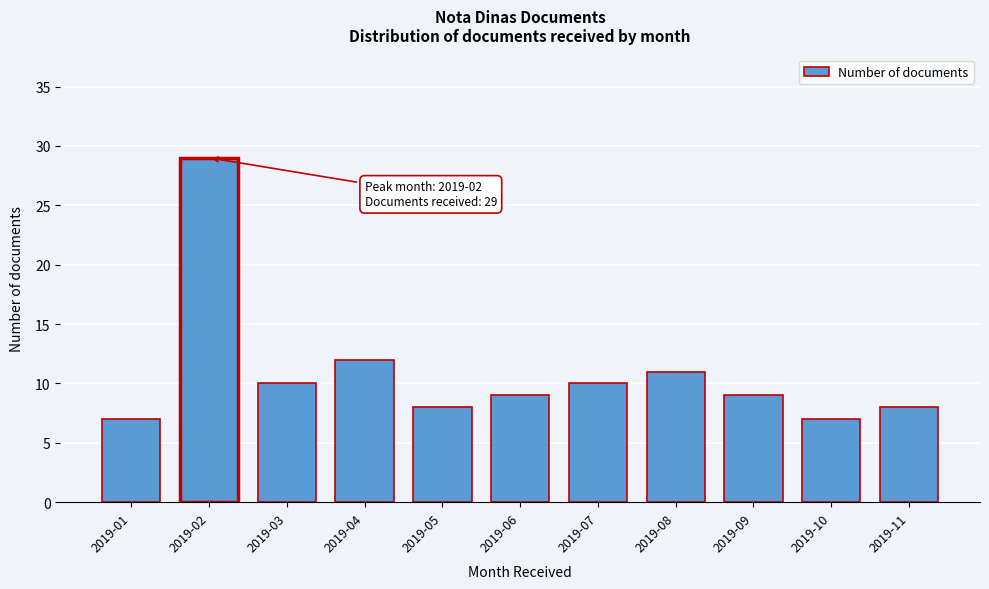

Reading left to right, list all the values displayed in this chart.

2019-01=7	2019-02=29	2019-03=10	2019-04=12	2019-05=8	2019-06=9	2019-07=10	2019-08=11	2019-09=9	2019-10=7	2019-11=8